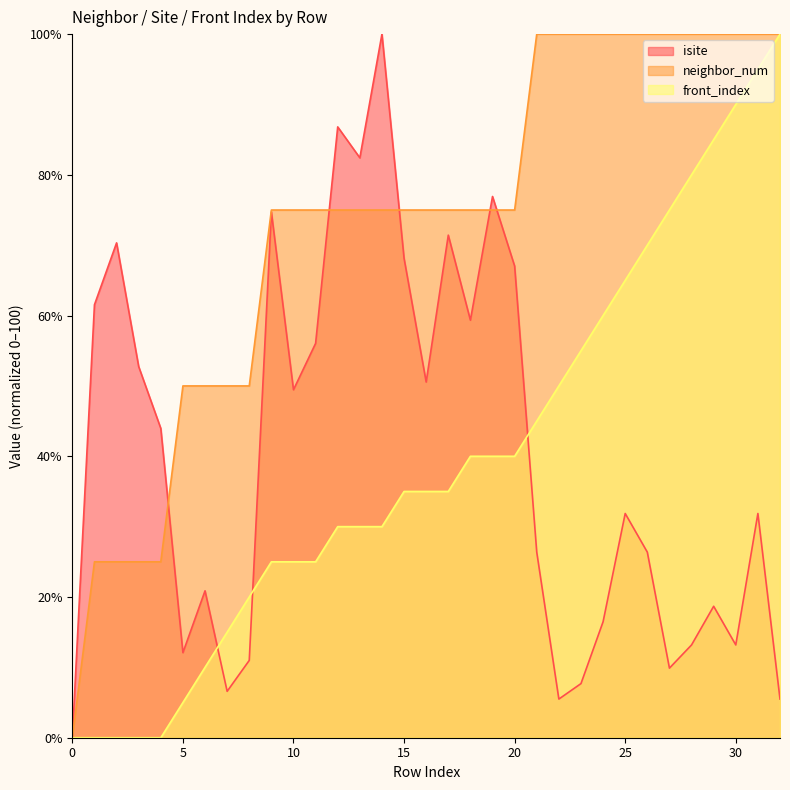

Reading right to left, what are all the values shown in this chart?

isite: 32=5.5	31=31.9	30=13.2	29=18.7	28=13.2	27=9.9	26=26.4	25=31.9	24=16.5	23=7.7	22=5.5	21=26.4	20=67.0	19=76.9	18=59.3	17=71.4	16=50.5	15=68.1	14=100.0	13=82.4	12=86.8	11=56.0	10=49.5	9=74.7	8=11.0	7=6.6	6=20.9	5=12.1	4=44.0	3=52.7	2=70.3	1=61.5	0=0.0
neighbor_num: 32=100.0	31=100.0	30=100.0	29=100.0	28=100.0	27=100.0	26=100.0	25=100.0	24=100.0	23=100.0	22=100.0	21=100.0	20=75.0	19=75.0	18=75.0	17=75.0	16=75.0	15=75.0	14=75.0	13=75.0	12=75.0	11=75.0	10=75.0	9=75.0	8=50.0	7=50.0	6=50.0	5=50.0	4=25.0	3=25.0	2=25.0	1=25.0	0=0.0
front_index: 32=100.0	31=95.0	30=90.0	29=85.0	28=80.0	27=75.0	26=70.0	25=65.0	24=60.0	23=55.0	22=50.0	21=45.0	20=40.0	19=40.0	18=40.0	17=35.0	16=35.0	15=35.0	14=30.0	13=30.0	12=30.0	11=25.0	10=25.0	9=25.0	8=20.0	7=15.0	6=10.0	5=5.0	4=0.0	3=0.0	2=0.0	1=0.0	0=0.0